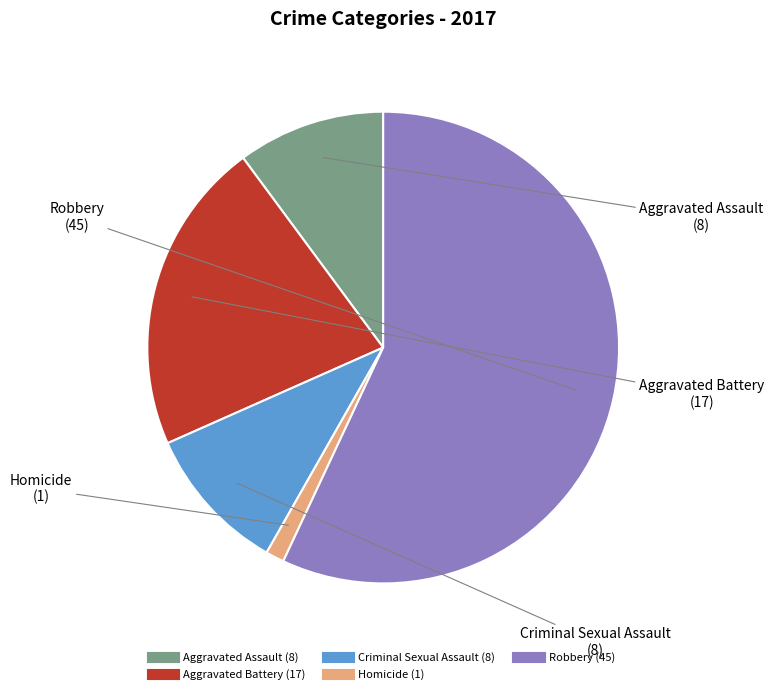

Is the sum of Aggravated Assault and Aggravated Battery greater than half?

No